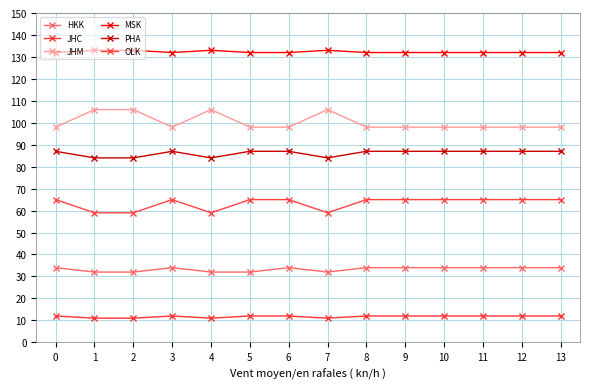

True or false: OLK has more than 0 interior local peaks.

True